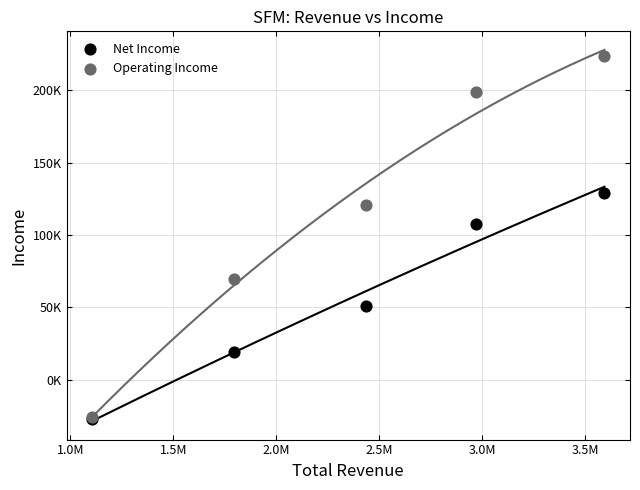

What are all the series names shown in the legend?

Net Income, Operating Income